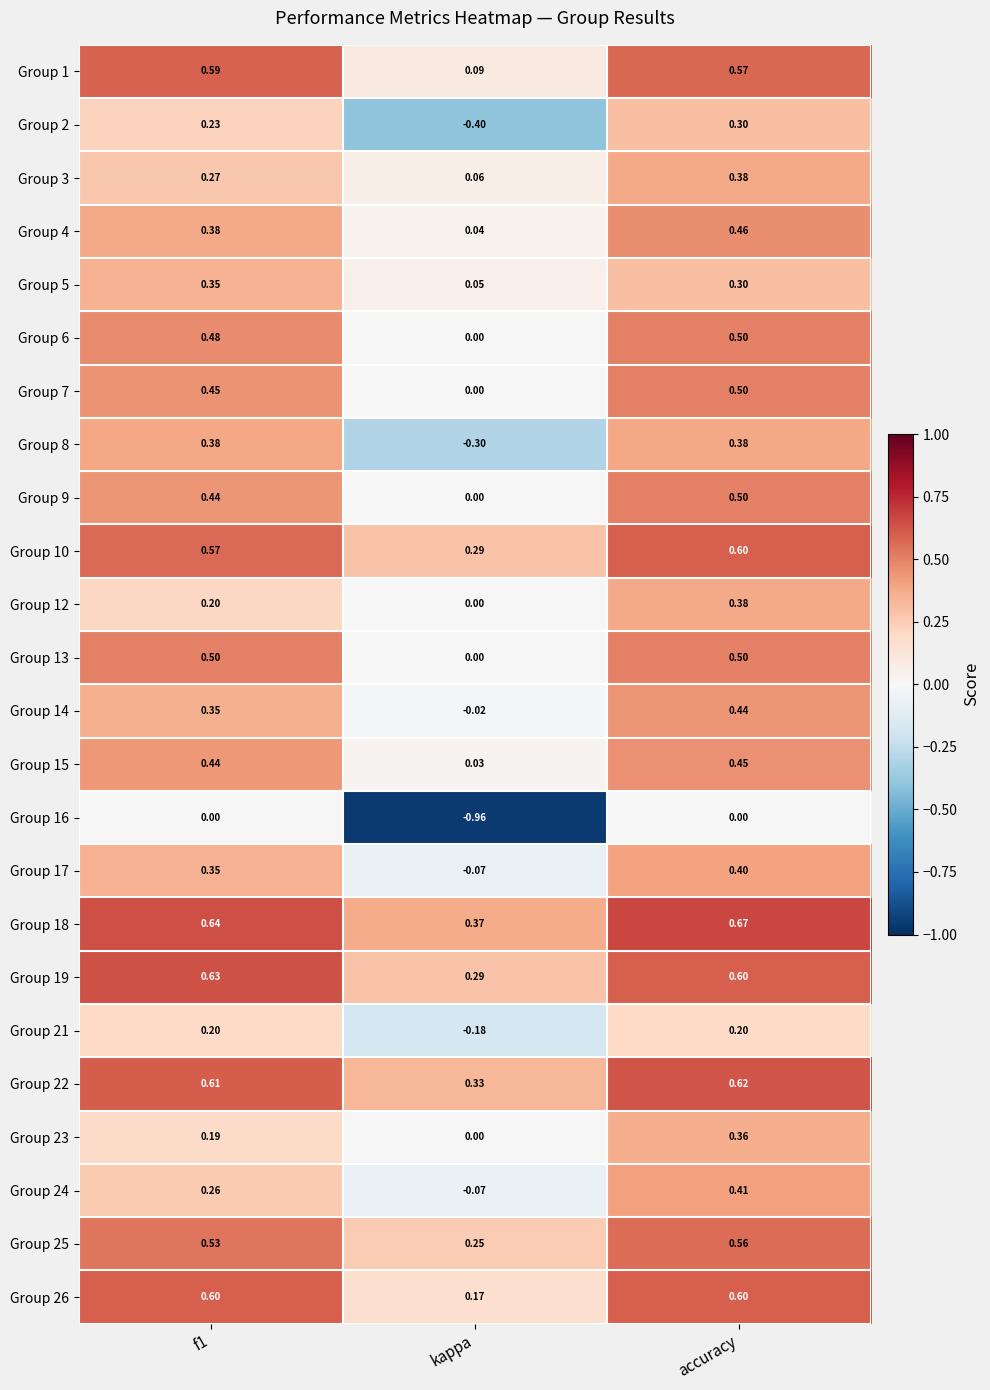

How many categories are shown in the chart?

3